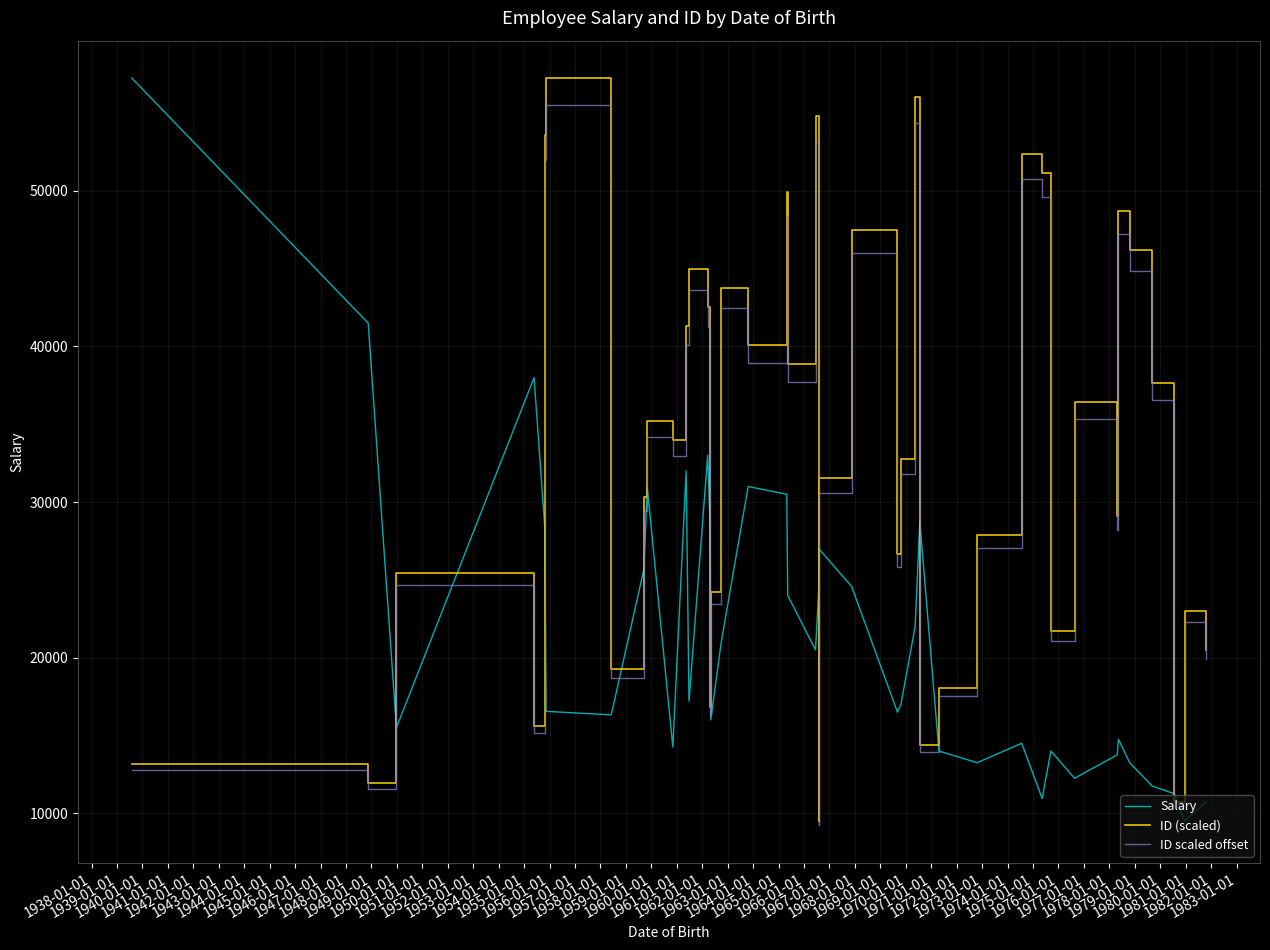

How many data points in ID (scaled) are above 33987?

20